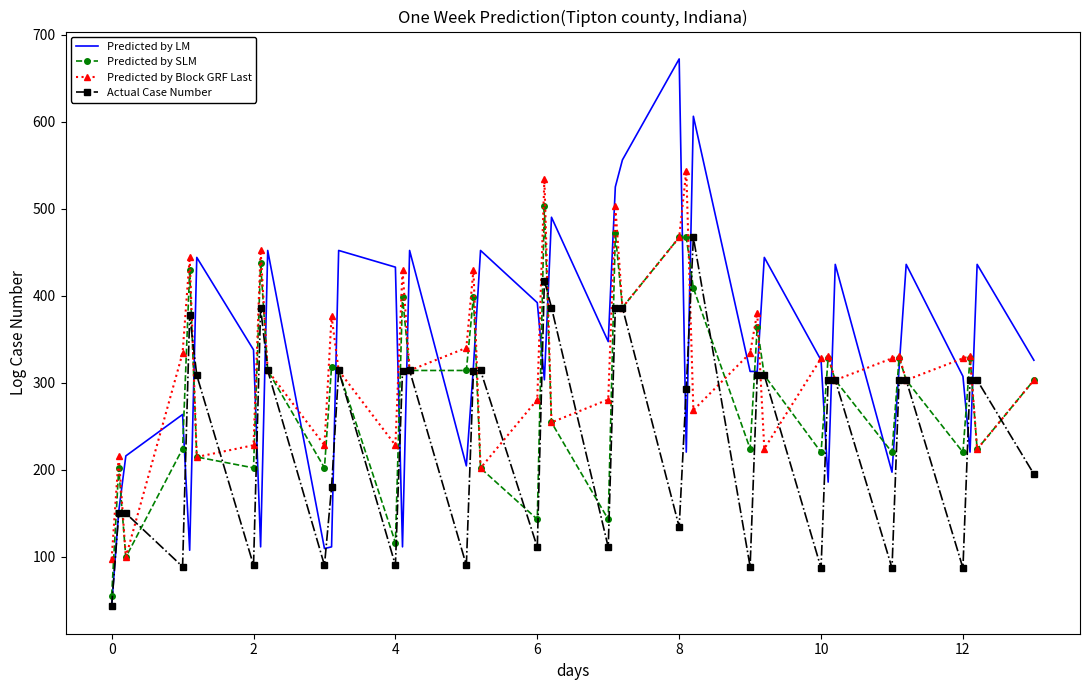

True or false: Predicted by SLM and Predicted by Block GRF Last intersect in this chart.

True